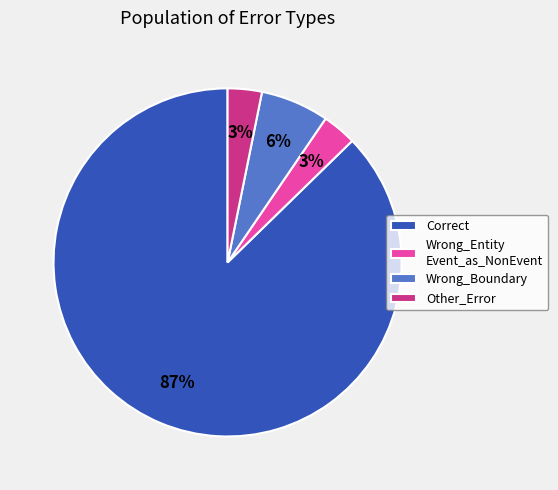

To the nearest percent, what is the average slice percentage?

25%